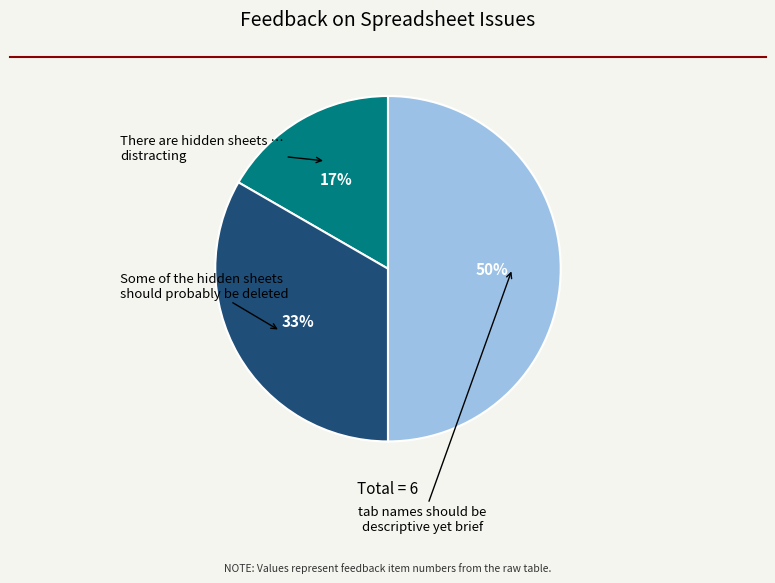

To the nearest percent, what is the difference between the largest and smallest slice percentages?

33%